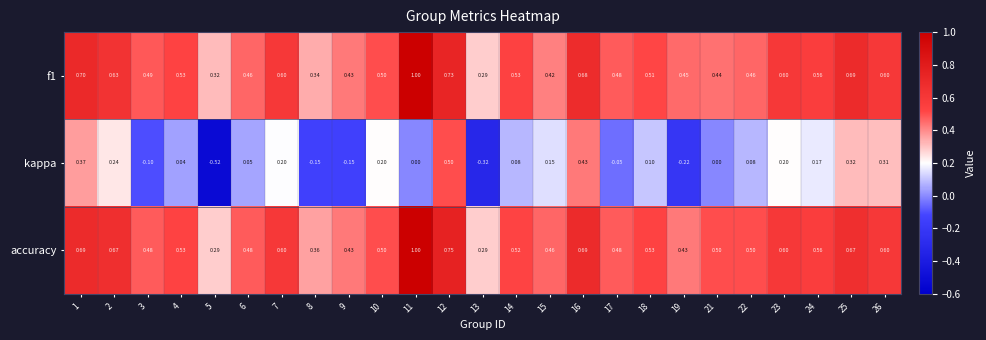

At how many categories does at least one series exceed 0?

25